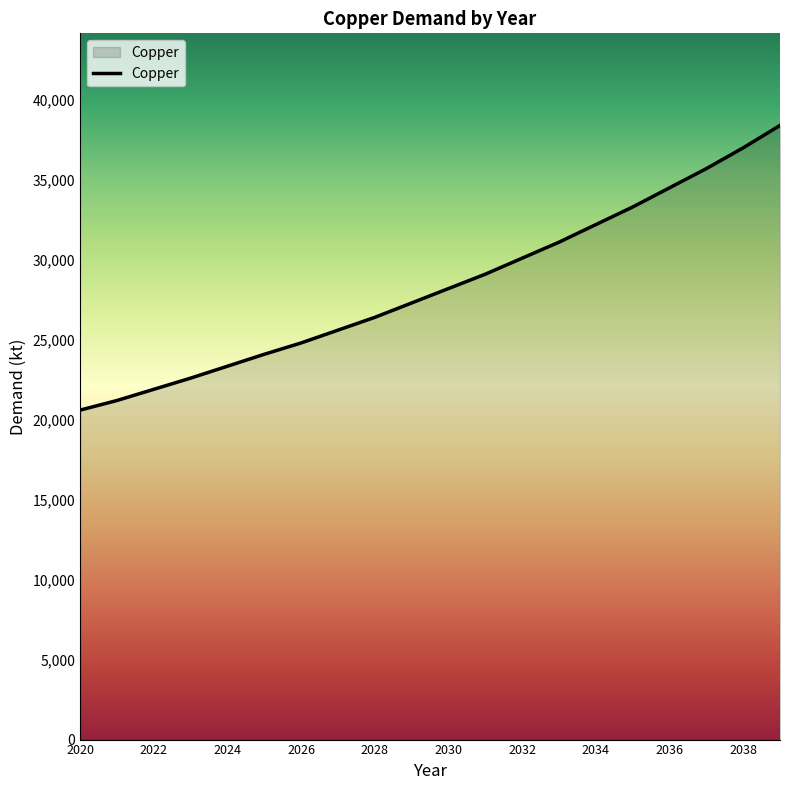

True or false: there are more than 1 points higher than both neighbors.

False